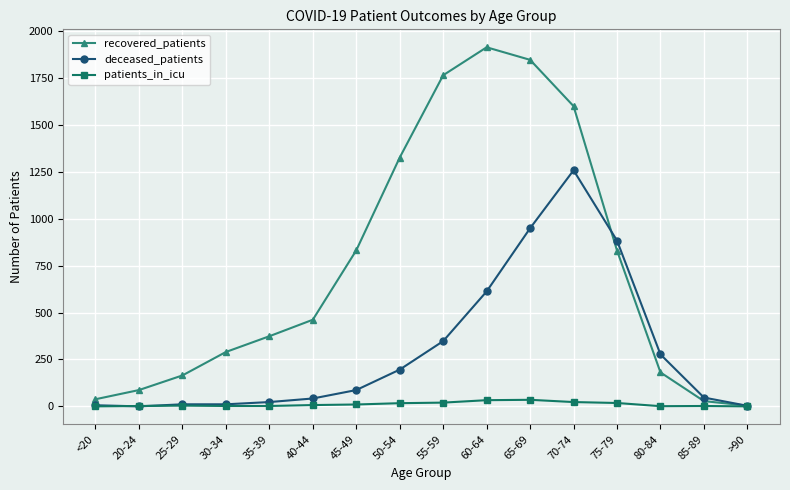

How many interior local peaks does the recovered_patients series have?

1